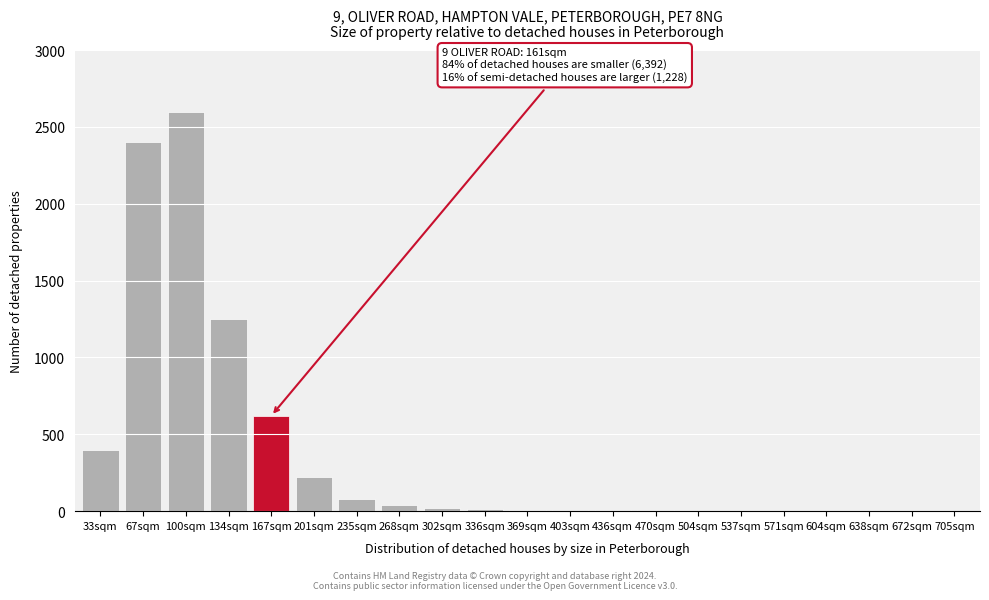

At which label is the value closest to 1300?

134sqm